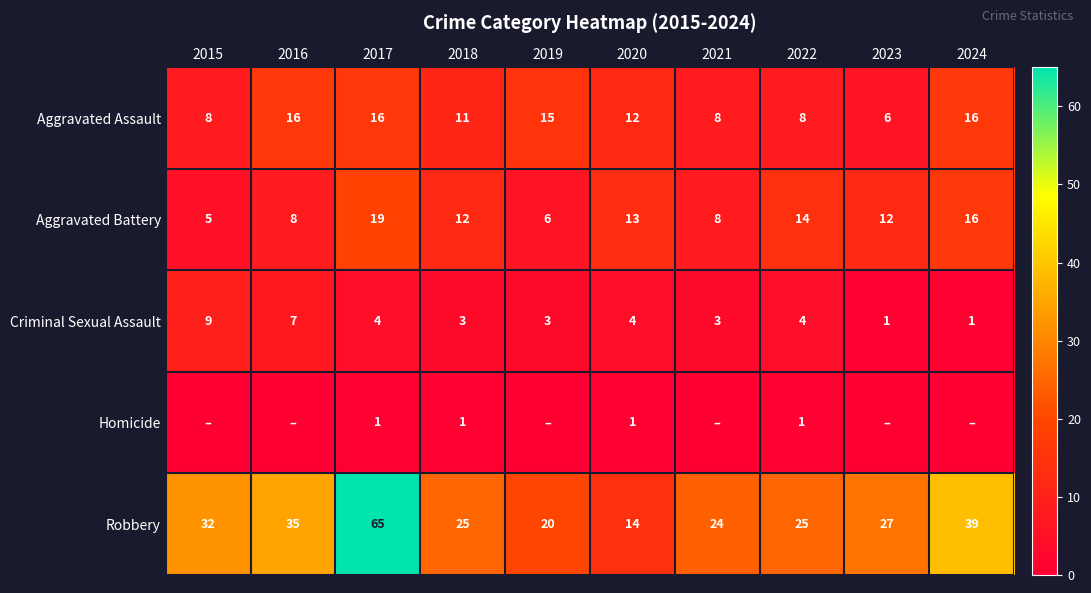

At how many categories does at least one series exceed 47?

1